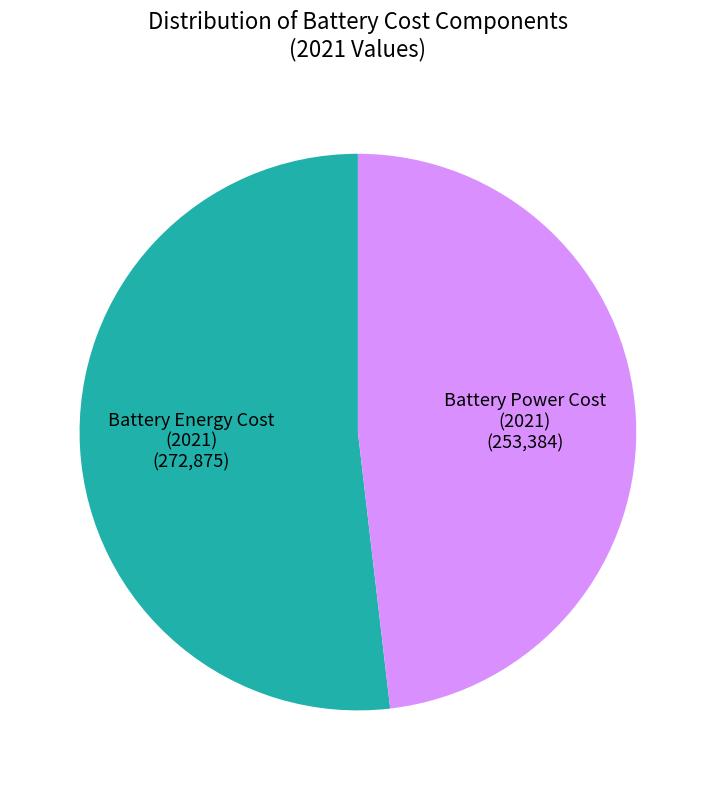

Count the number of slices in the pie.

2